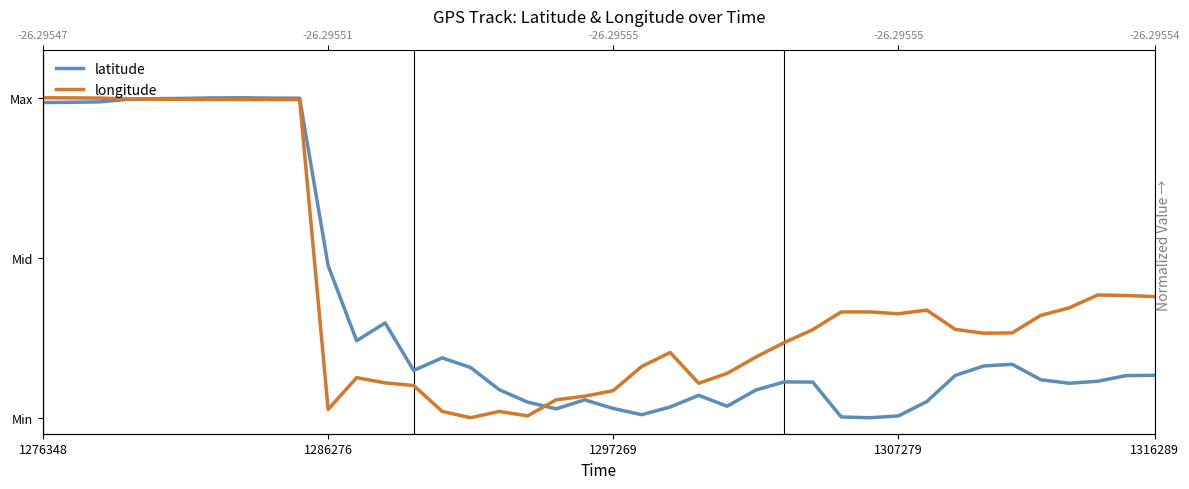

List the series in order of their overall mean, lowest first.

latitude, longitude